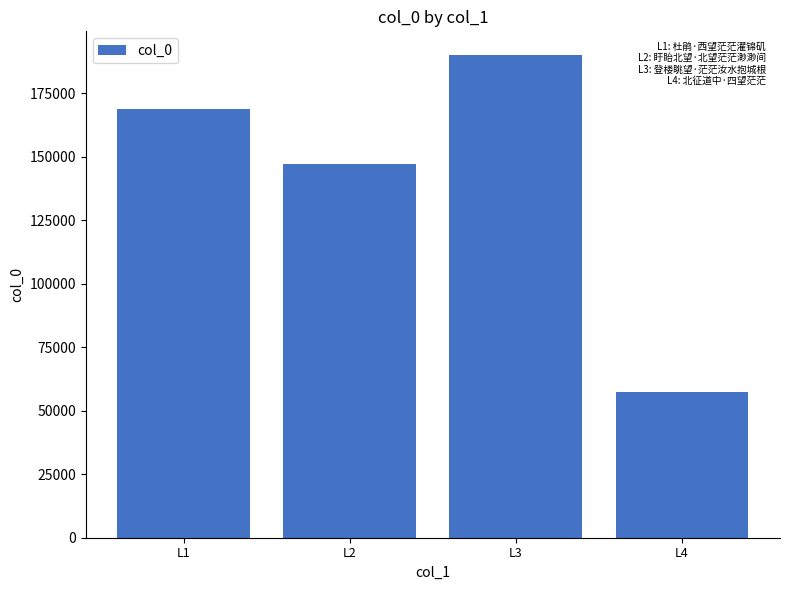

Rank the categories by value from lowest to highest.

L4, L2, L1, L3